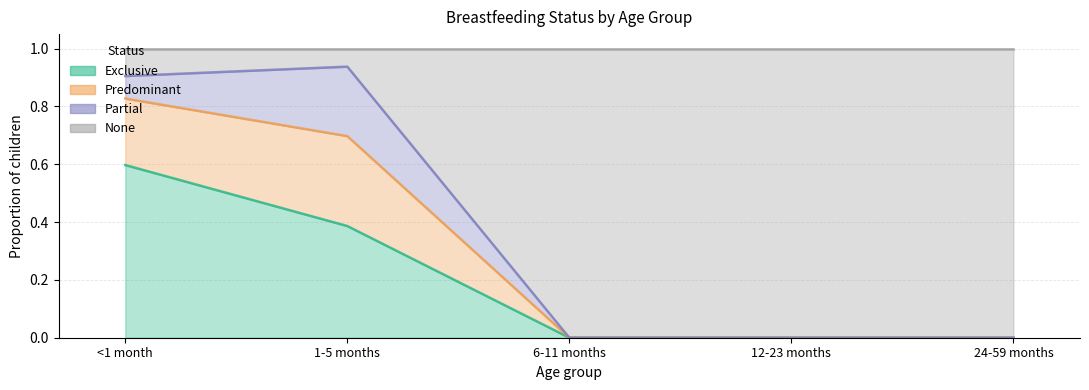

Does the chart have visible grid lines?

Yes